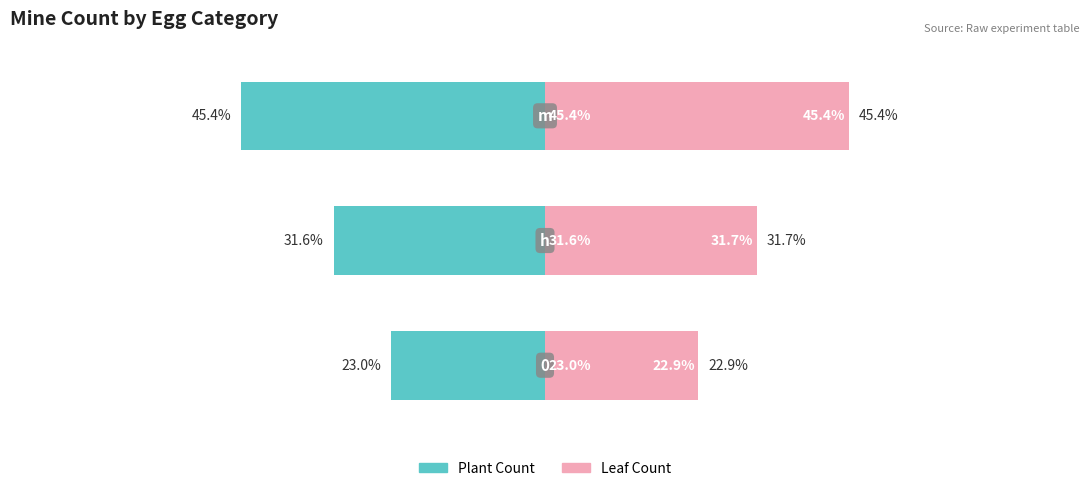

Which series has the largest total across all categories?

Leaf Count